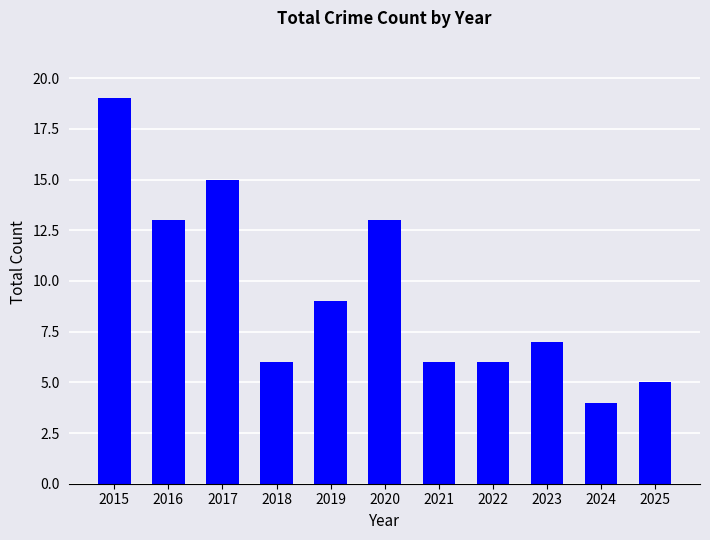

What is the change in value from 2016 to 2017?

+2